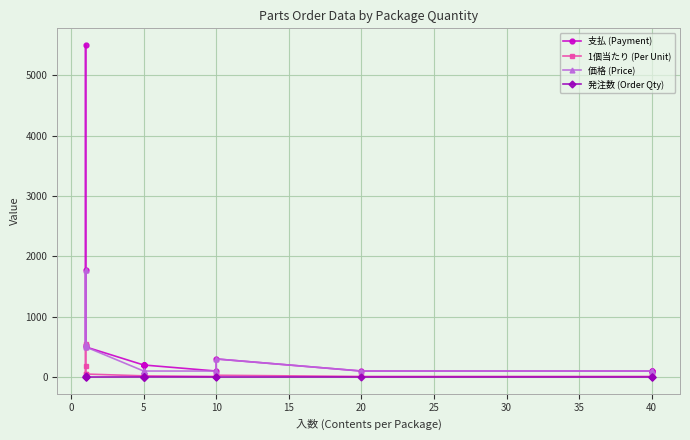

At how many categories does at least one series exceed 5085?

1